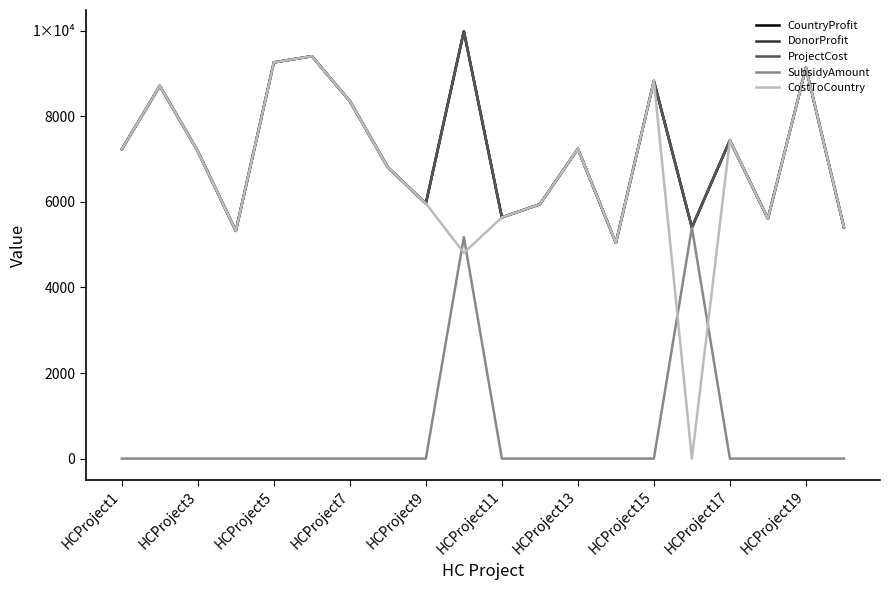

Is this an area chart (filled region under the line)?

No